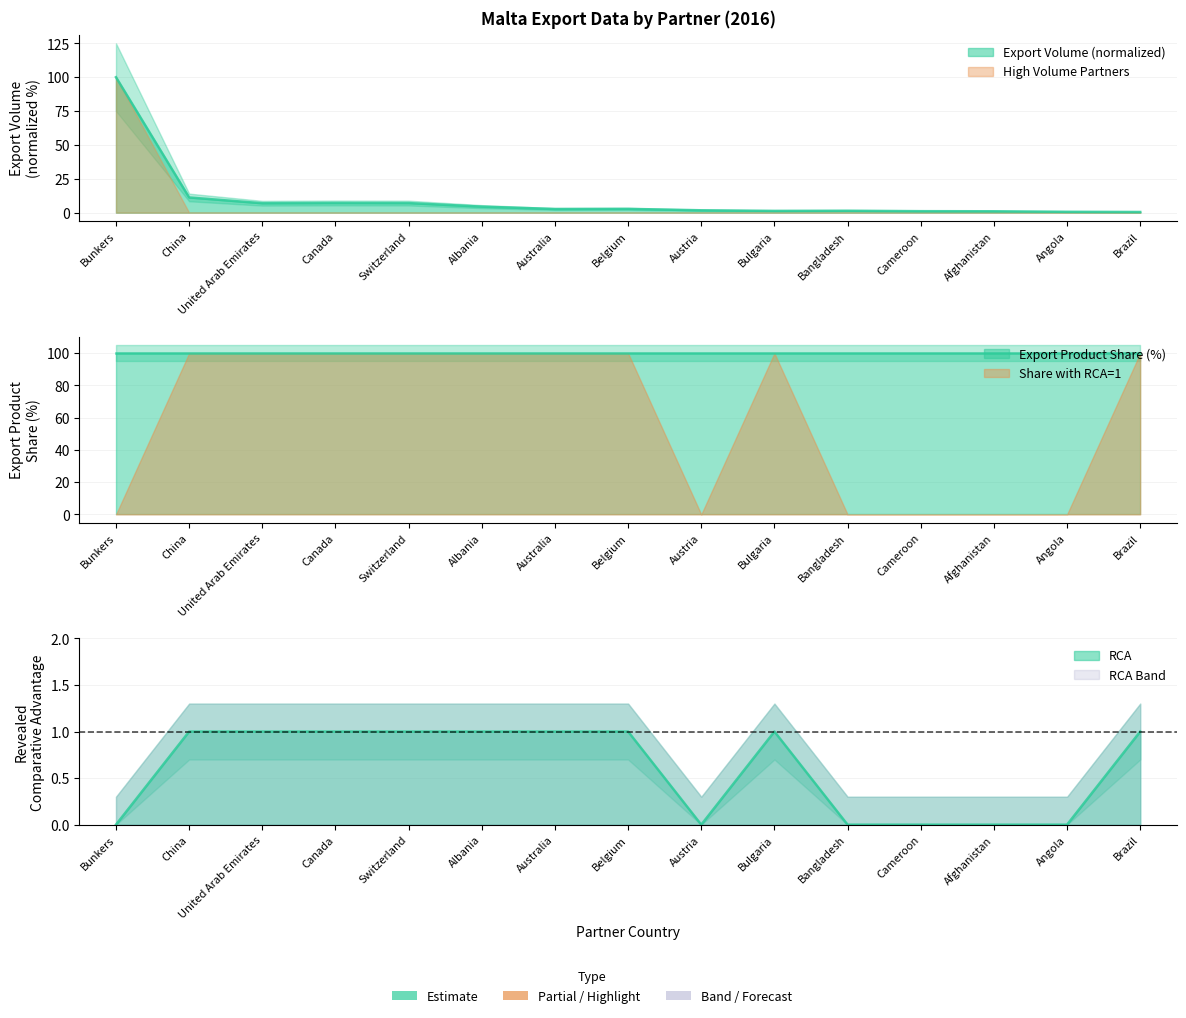

At which category does Export (US$ Thousand) reach its first local valley?

United Arab Emirates